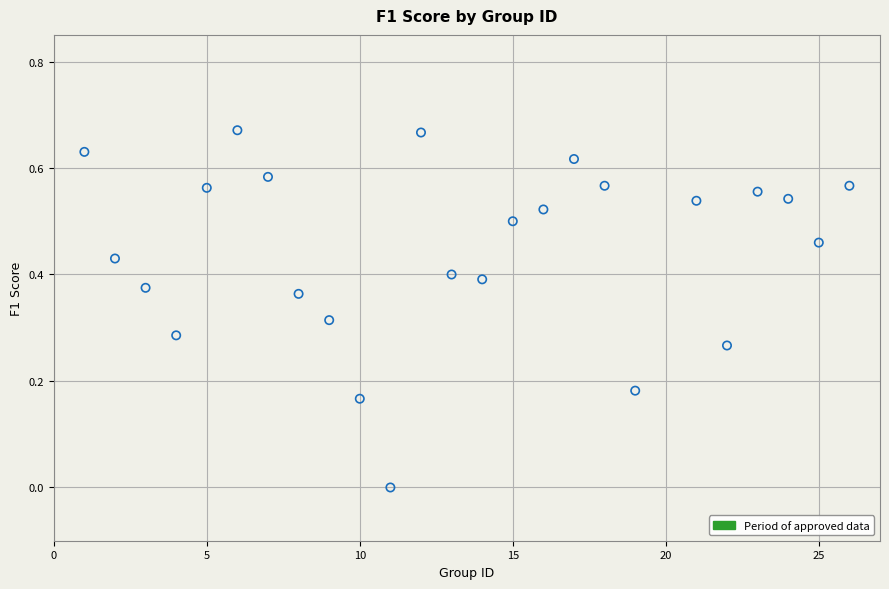

What is the range of X values (max minus min)?

25.0